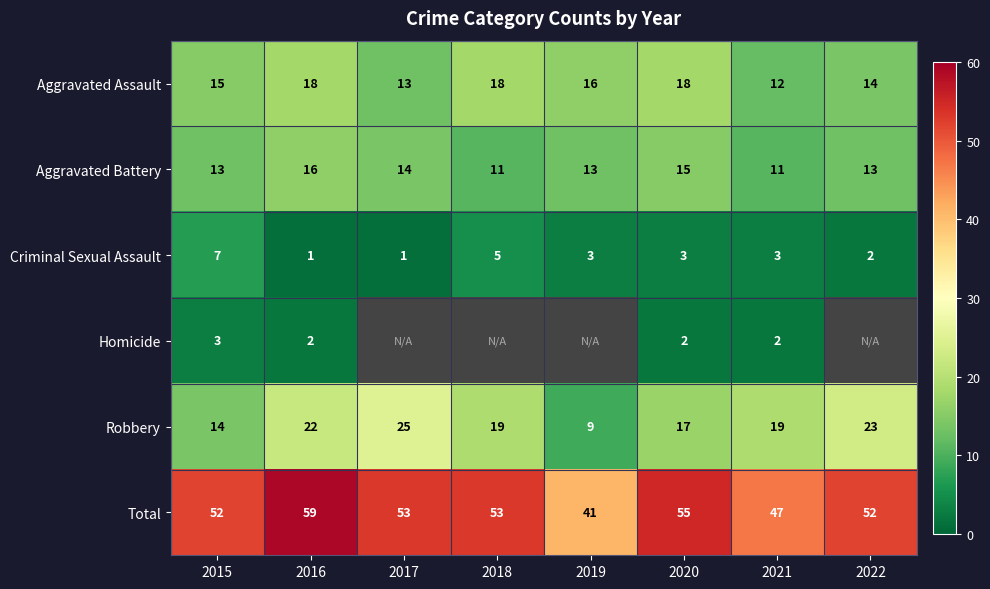

How many values in the Aggravated Assault series are below 16?

4